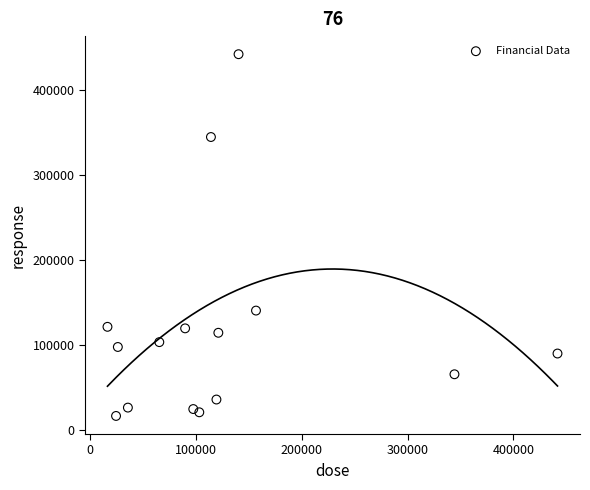

What Y value in the scatter plot is closest to 229000?

140200